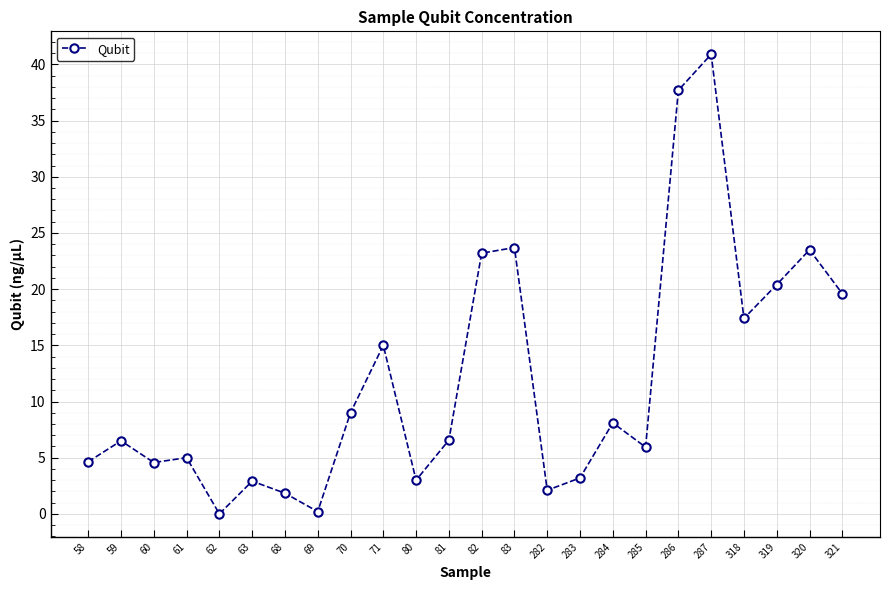

What is the difference between the maximum and minimum values?

40.9